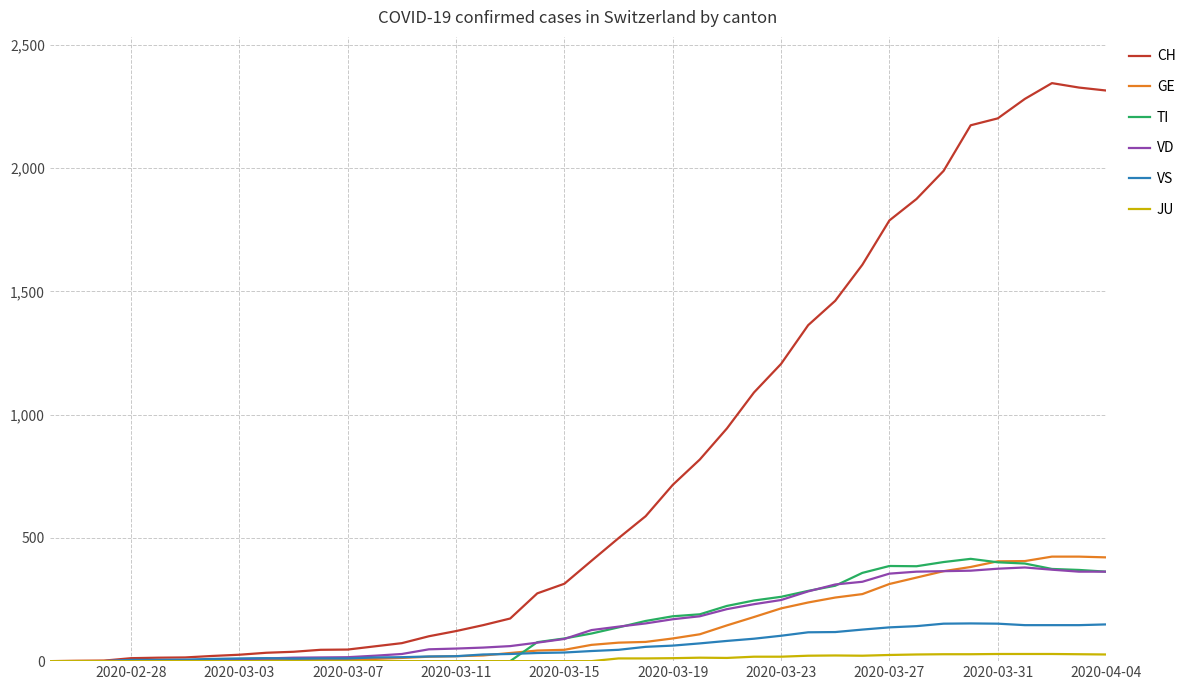

Which series has the largest total across all categories?

CH